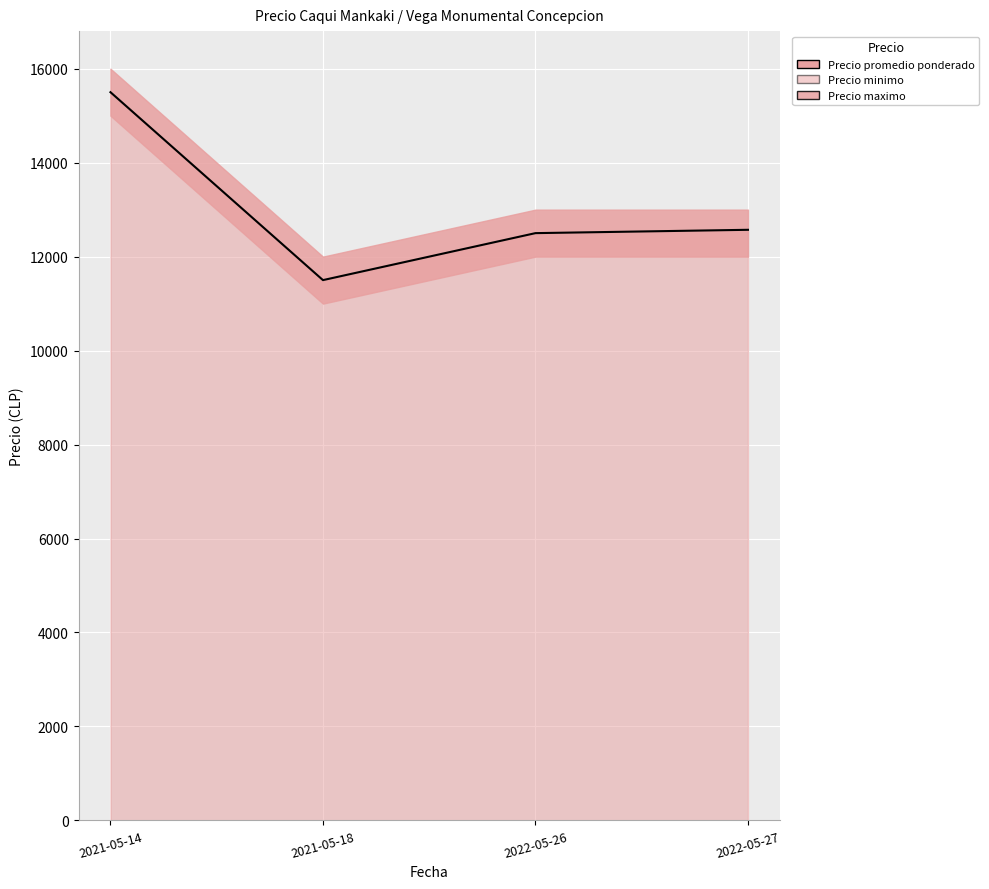

What is the average value?

13018